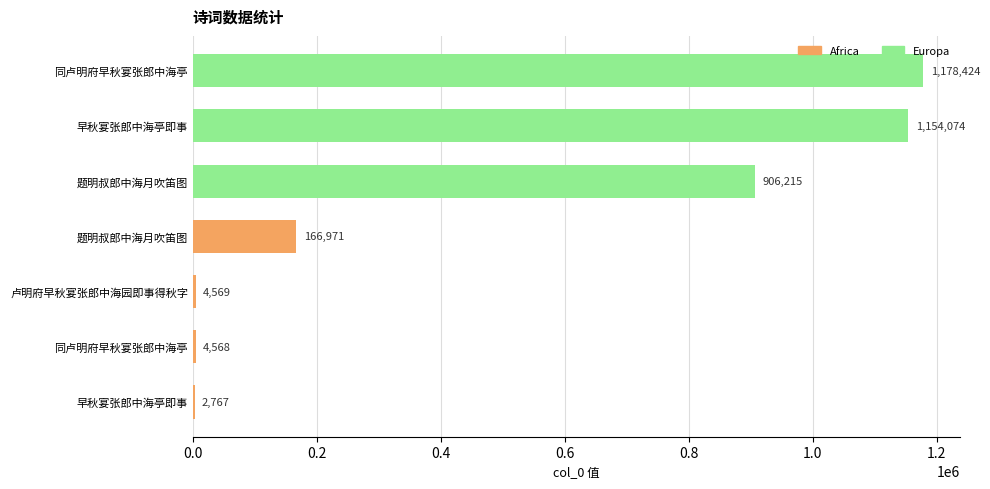

Count the number of categories in the chart.

7